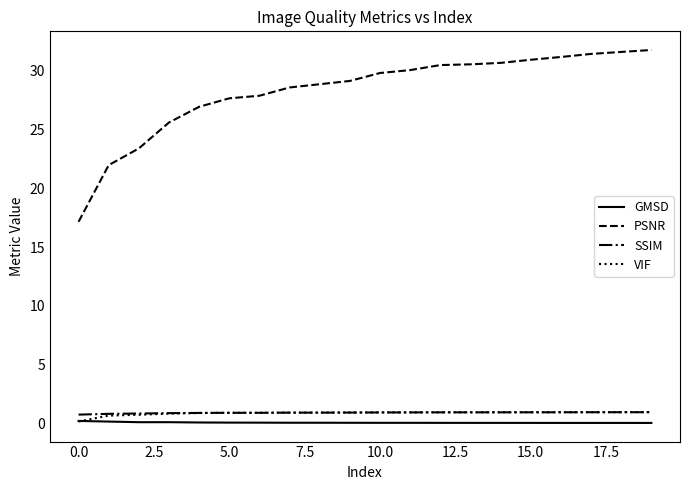

Which series has the largest range (max minus min)?

PSNR